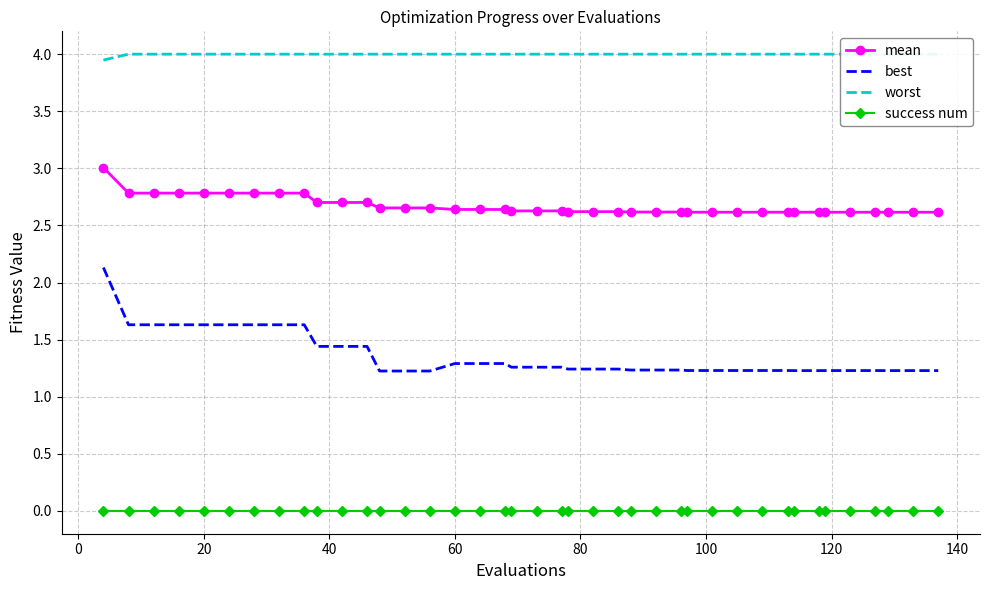

True or false: success num and mean cross at least once.

False